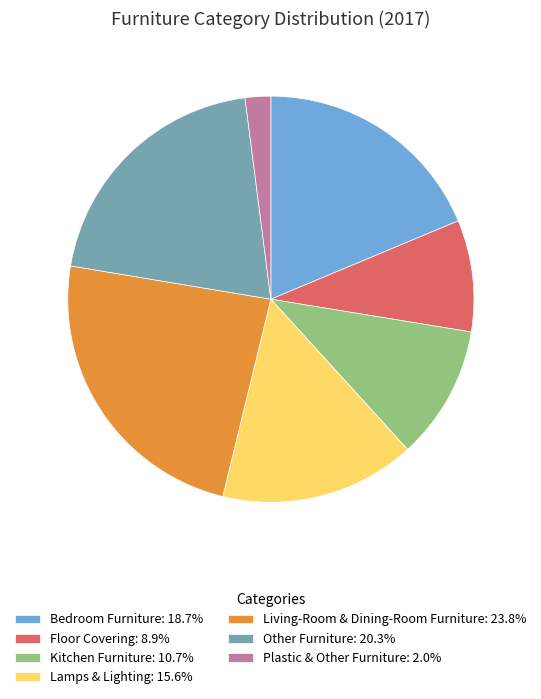

Is the sum of Lamps & Lighting: 15.6% and Other Furniture: 20.3% greater than half?

No